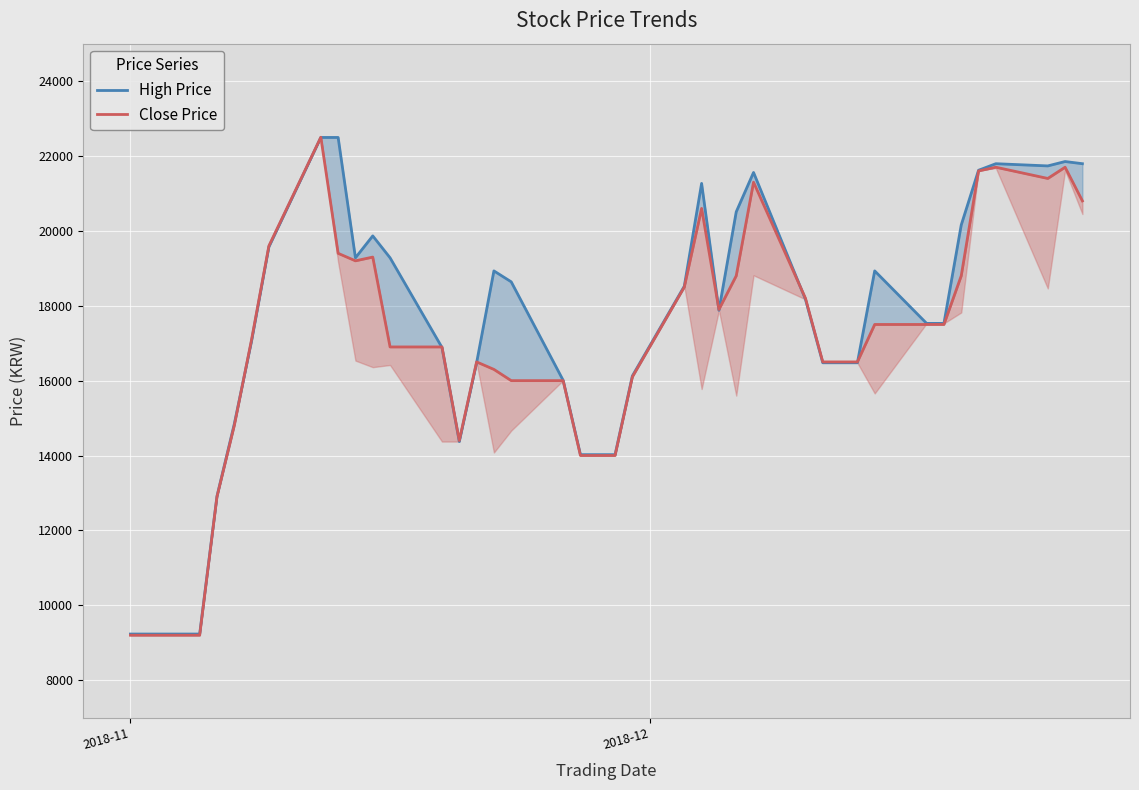

What is the maximum value for High Price?

22495